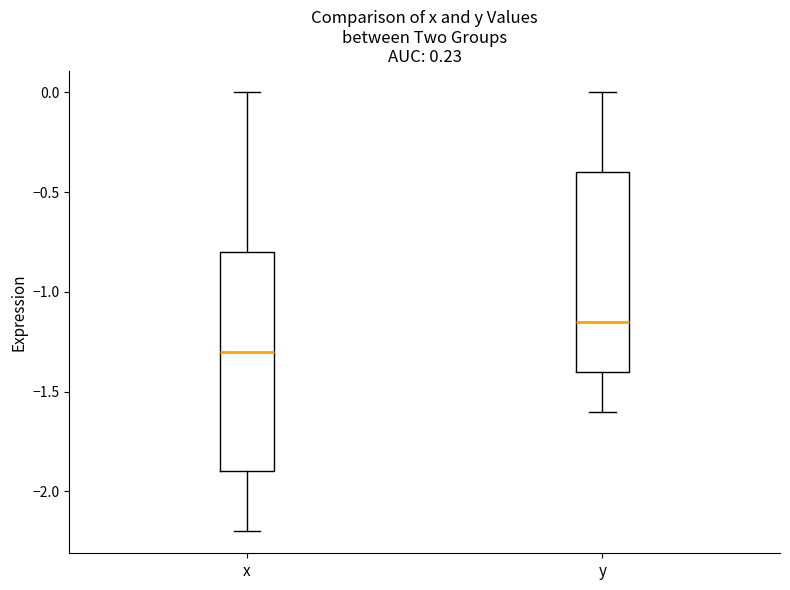

Comparing the boxes themselves (not the whiskers), which one is the tallest?

x